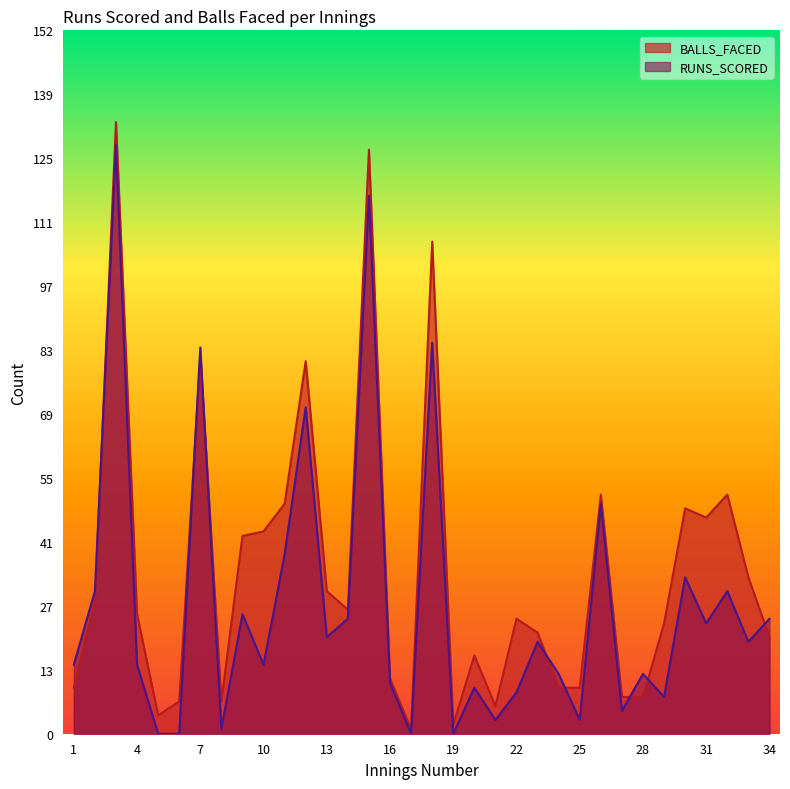

What value does the RUNS_SCORED series have at 30, to the nearest 5?

35